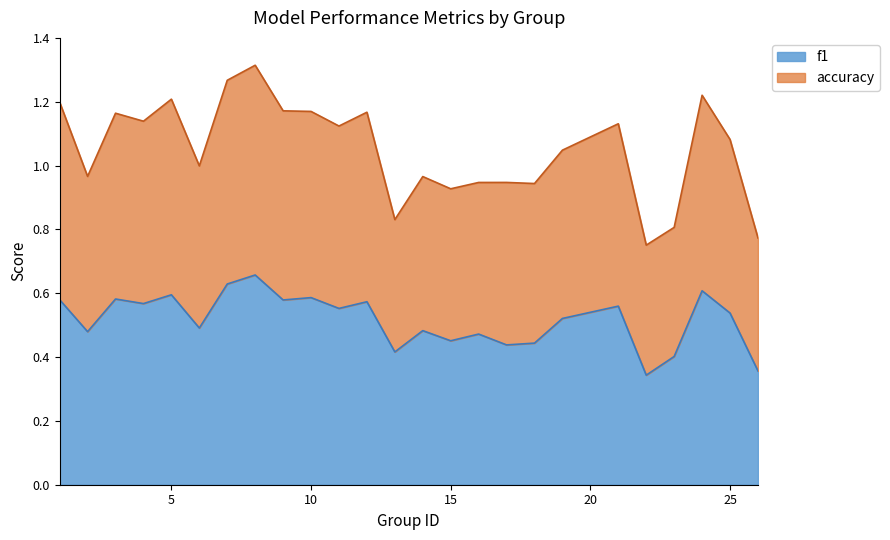

Does the chart display data point markers on the line(s)?

No